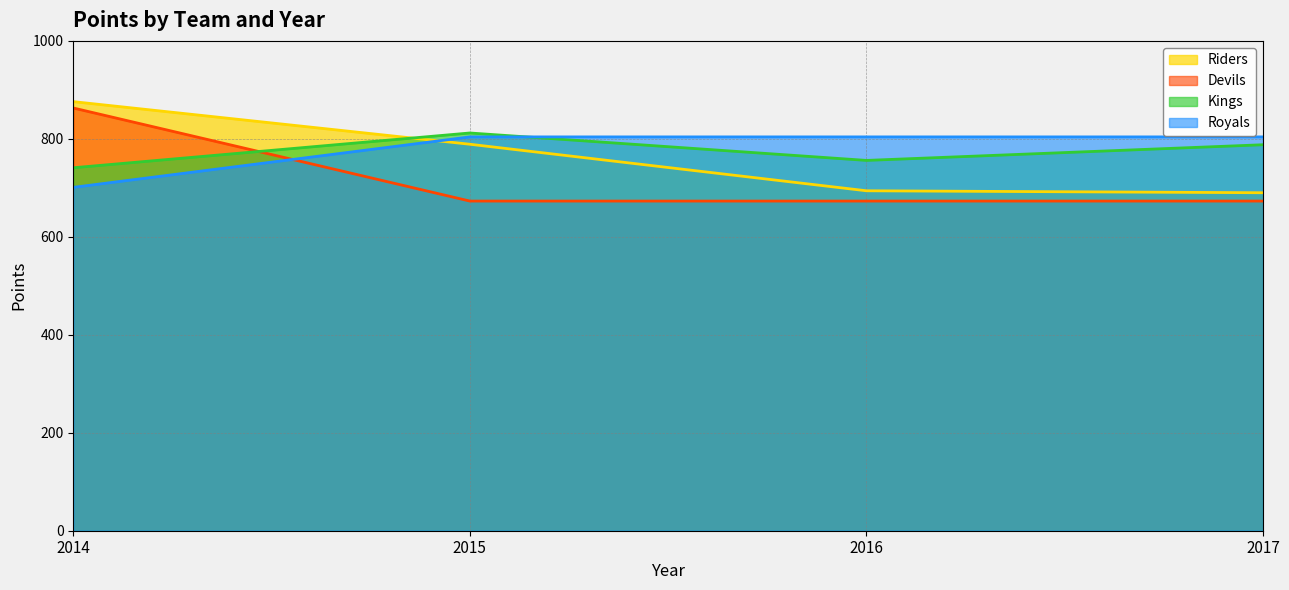

At which category is the sum across all series the highest?

2014